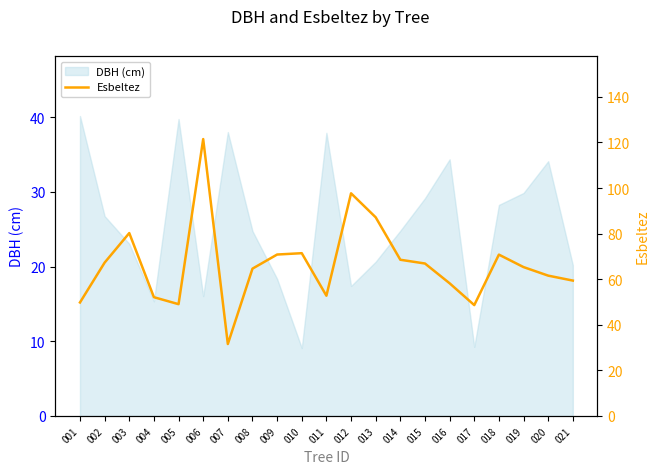

What is the lowest value of the DBH (cm) series?

9.1